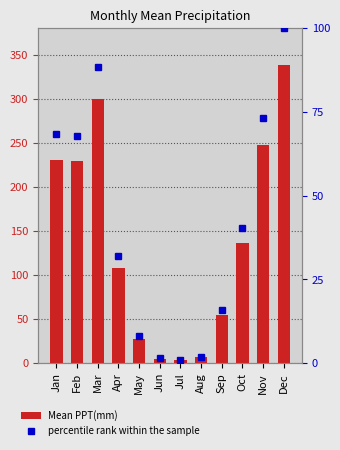

Are the bars grouped side by side (vs. stacked)?

Yes